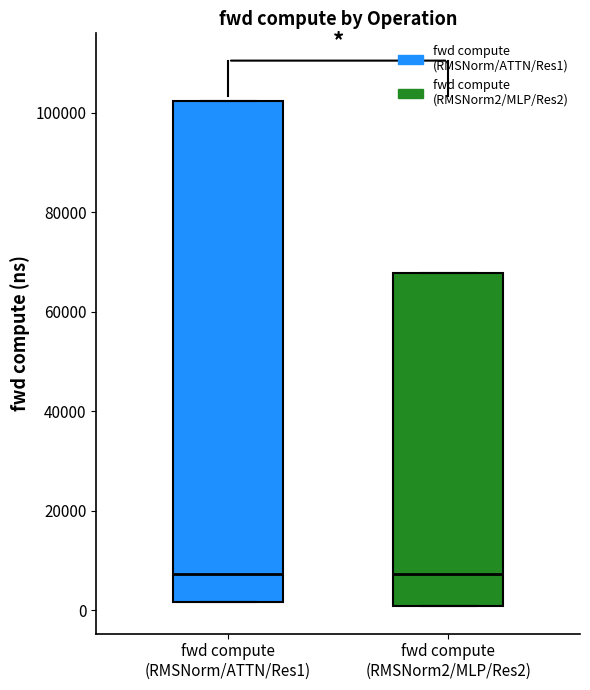

Reading left to right, read every box against the y-axis: the position of its median line, the range the box covers, and the ends of its whiskers. The values are not printed on the chart, so give them approximately, as read against the axis.

fwd compute (RMSNorm/ATTN/Res1): median 8000, box 2000 to 102000, whiskers 2000 to 102000
fwd compute (RMSNorm2/MLP/Res2): median 8000, box 0 to 68000, whiskers 0 to 68000